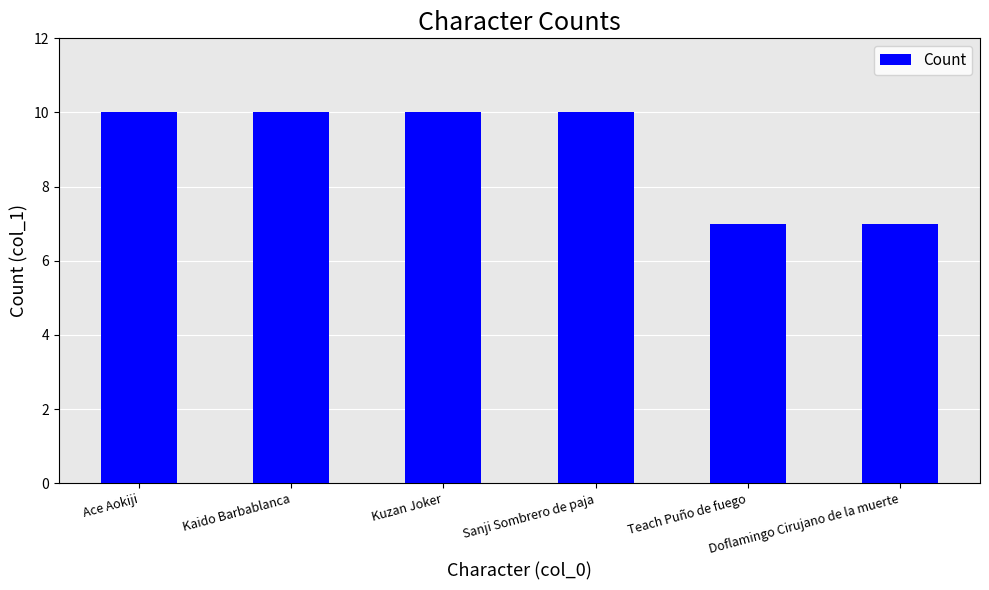

What is the difference between the maximum and second lowest values?

3